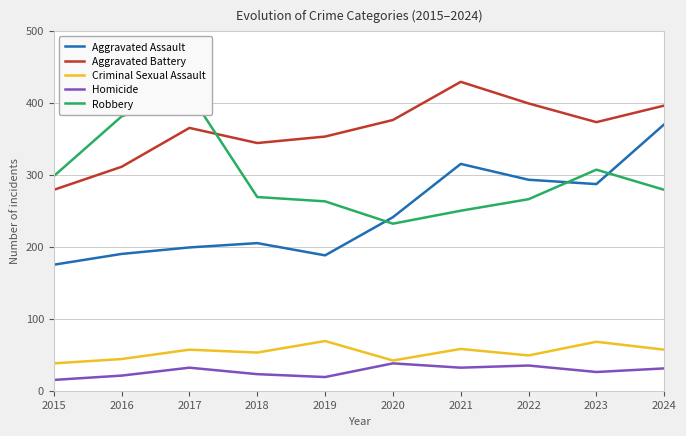

What is the sum of the Aggravated Battery values at 2018 and 2019?

697